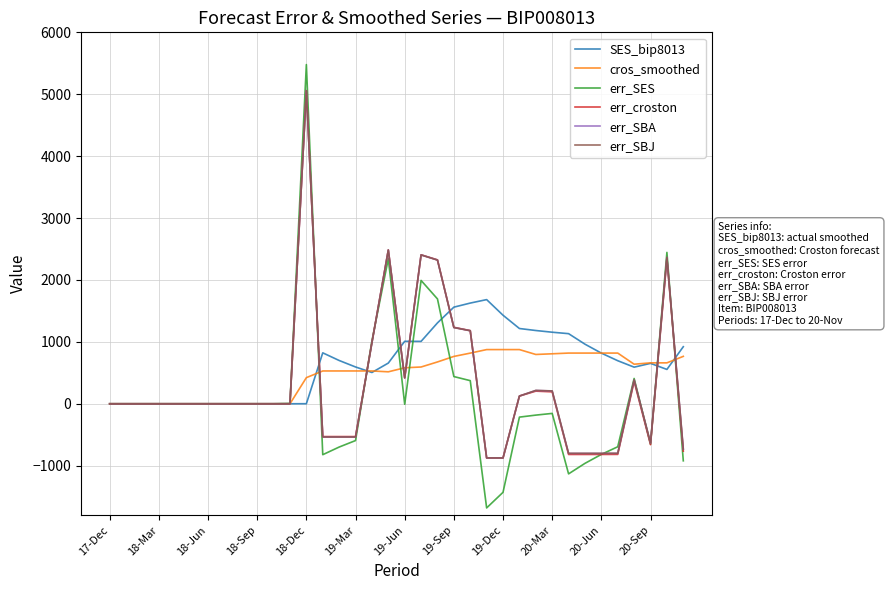

What is the highest value of the SES_bip8013 series?

1682.5